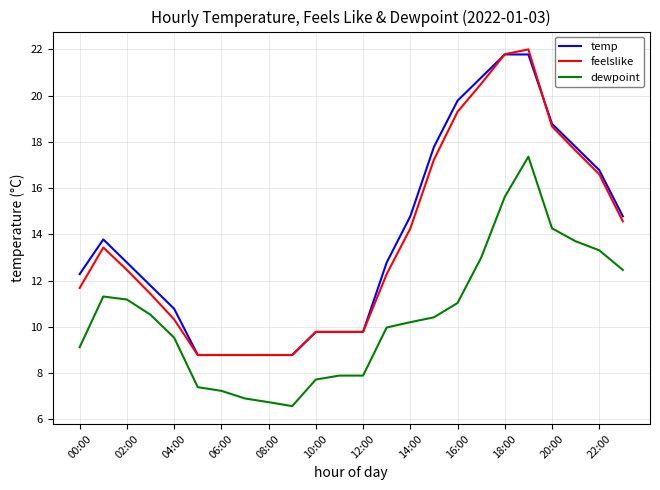

Which series has the widest spread of values?

feelslike